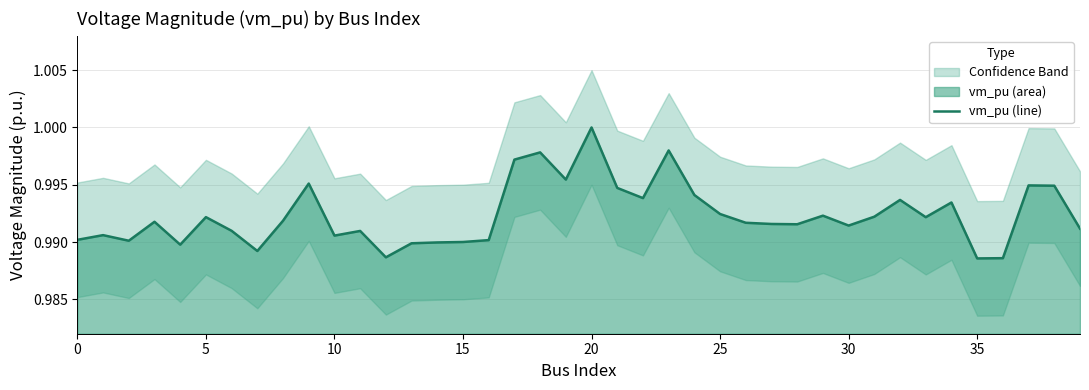

Which category has the lowest value across all series?

35